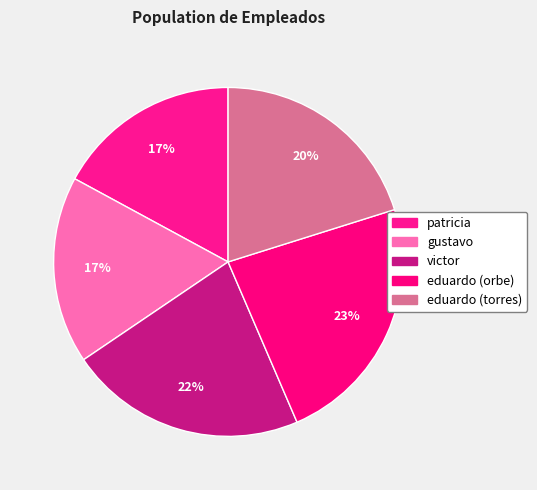

How many segments does this pie chart have?

5